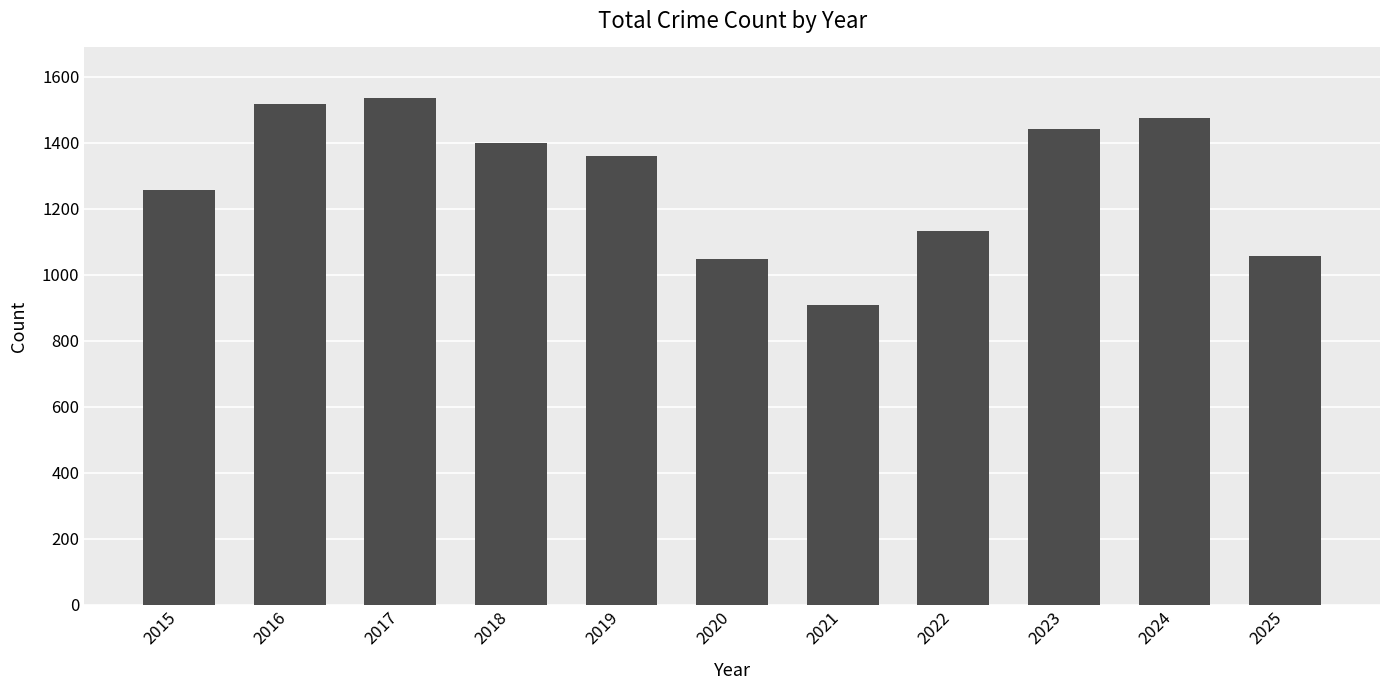

What is the difference between the values at 2016 and 2017?

19